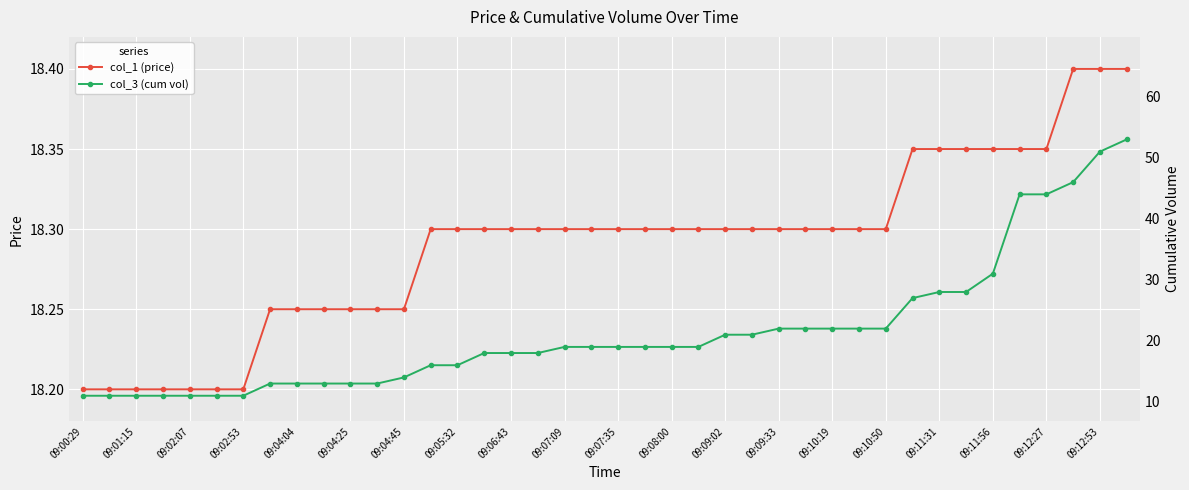

After their last crossing, which series has the higher values: col_3 (cum vol) or col_1 (price)?

col_3 (cum vol)